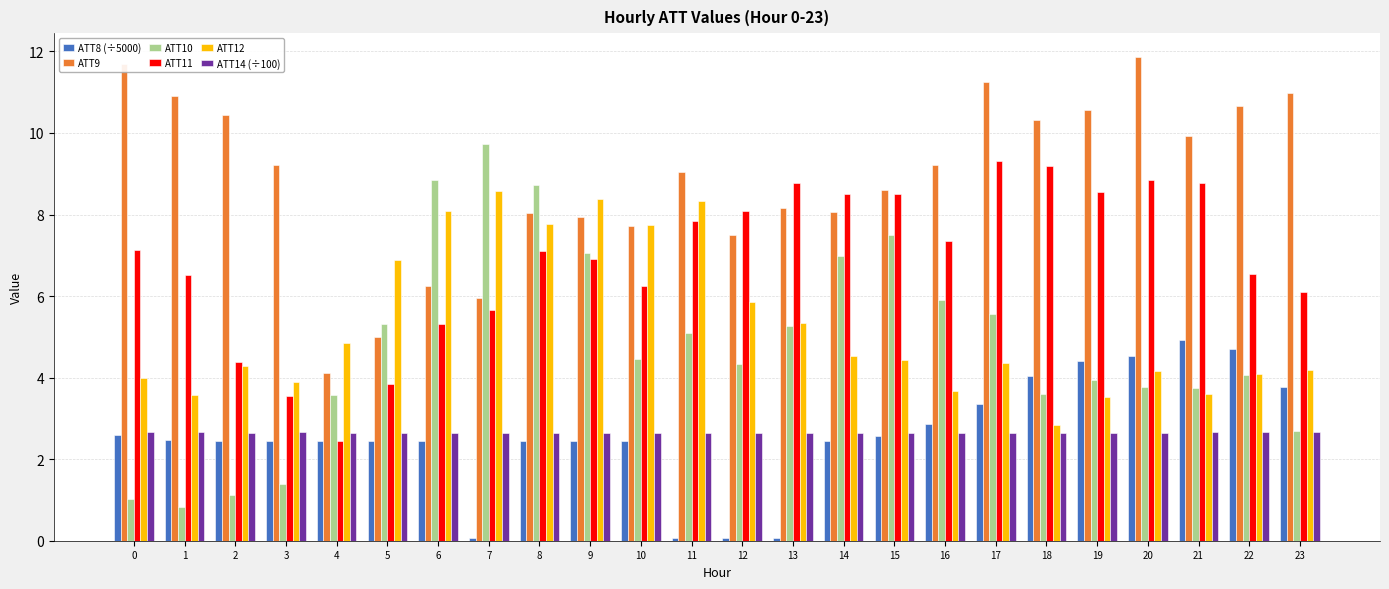

Is the value of ATT9 at 4 greater than the value of ATT14 (÷100) at 16?

Yes